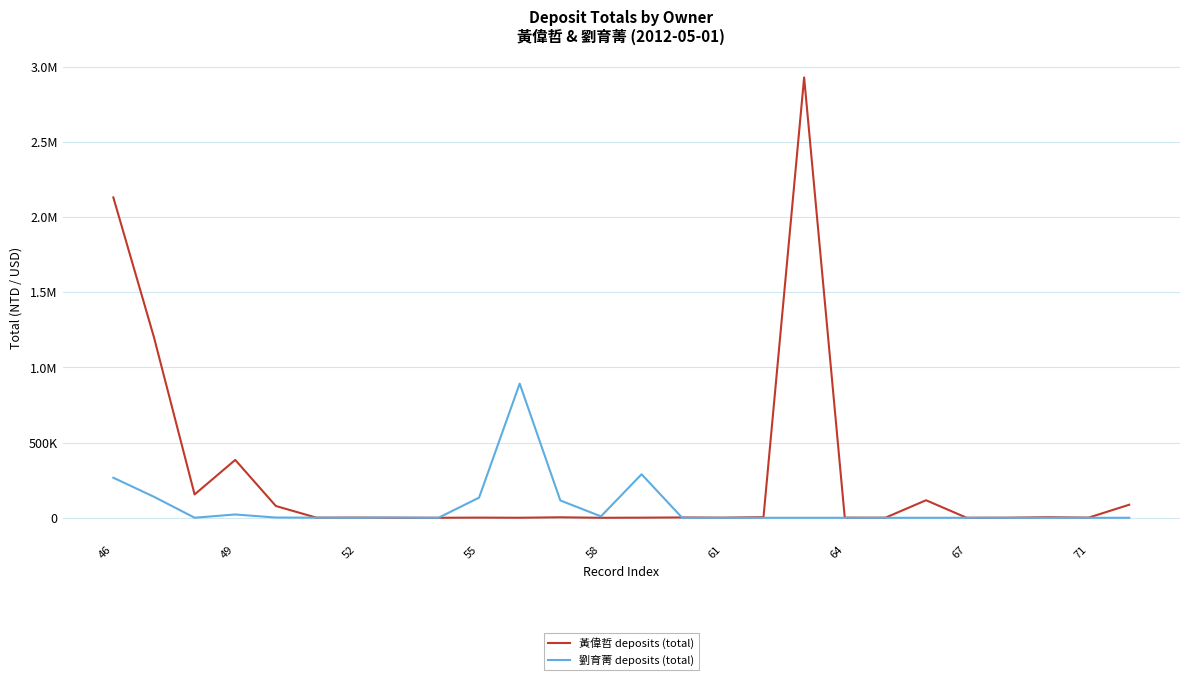

Reading left to right, transcribe all the data shown in this chart.

黃偉哲 deposits (total): 2130005	1200000	155182	384813	78245	703	1265	71	82	1112	275	3233	12	811	2198	792	4159	2927584	701	539	116626	26	475	3665	1000	86748
劉育菁 deposits (total): 266376	139553	457	21955	1611	854	388	1698	1	133789	892058	115166	9452	289341	0	0	0	0	0	0	0	0	0	0	0	0